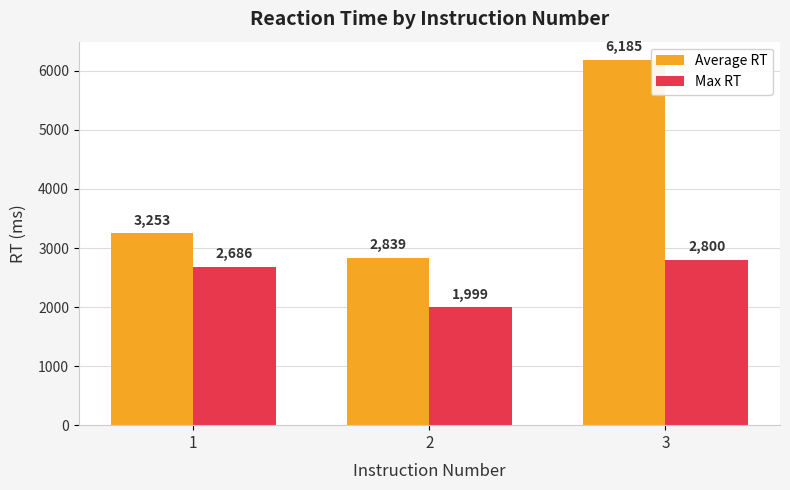

What is the value of the Max RT bar at the 2nd from the left?

1999